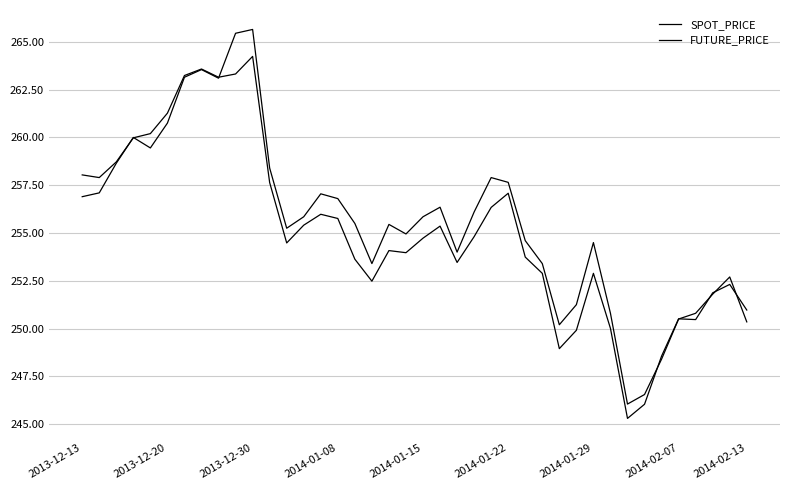

Which series has the largest range (max minus min)?

FUTURE_PRICE